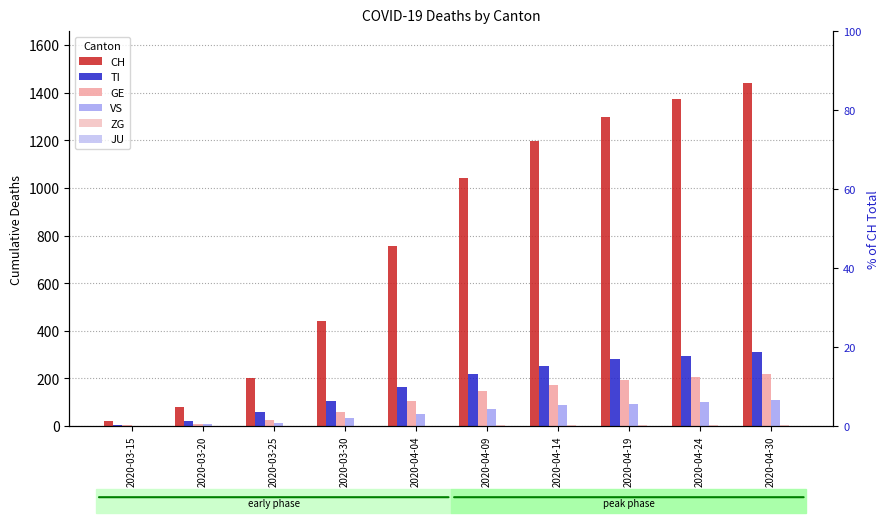

The value of GE at 2020-03-30 is 59. True or false?

True